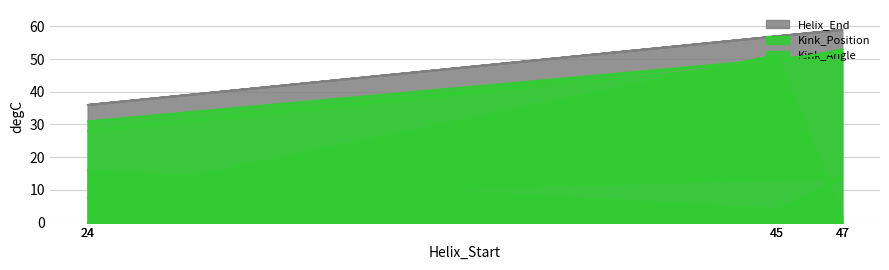

What is the label of the 6th point from the right?

24